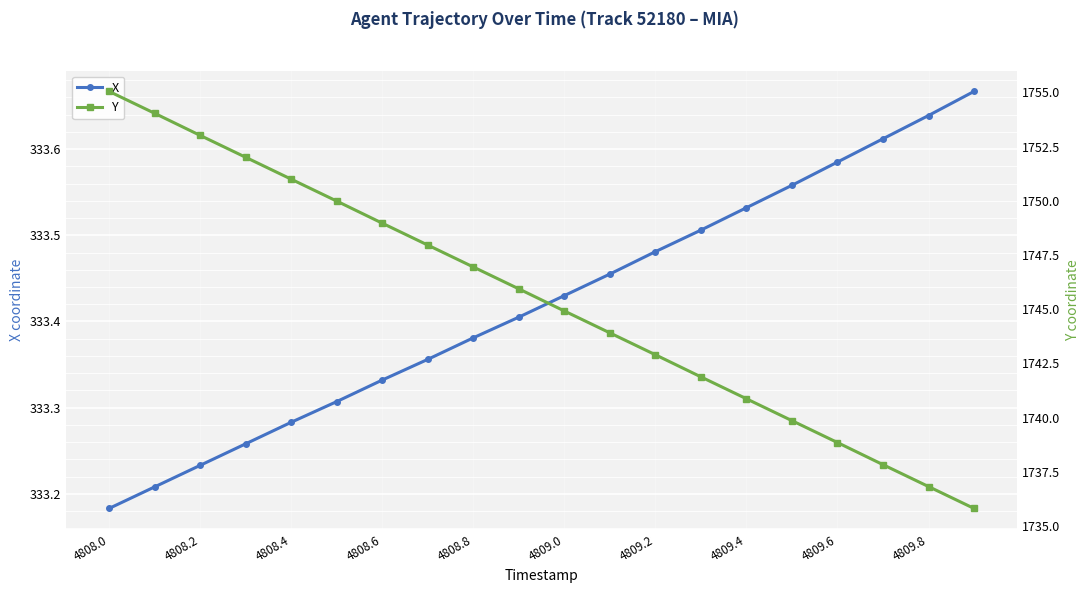

Count the X values in the range 333 to 334.

20